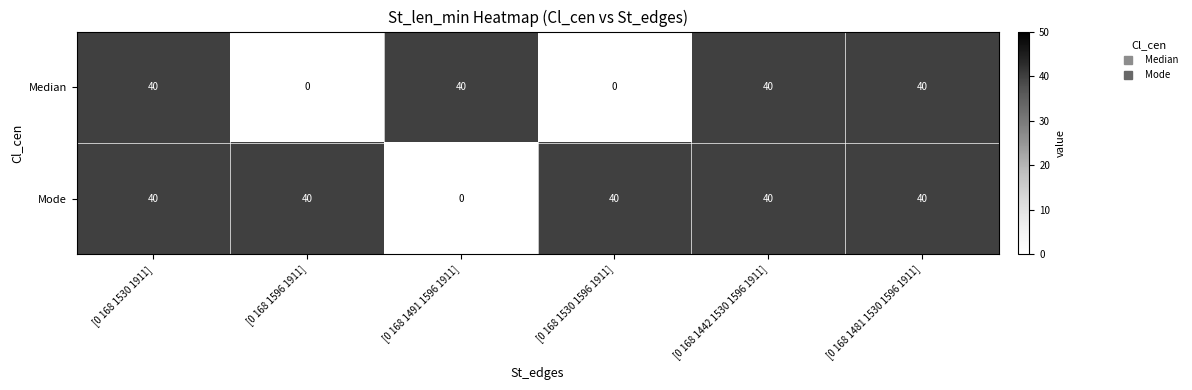

Which series has the largest total across all categories?

Mode